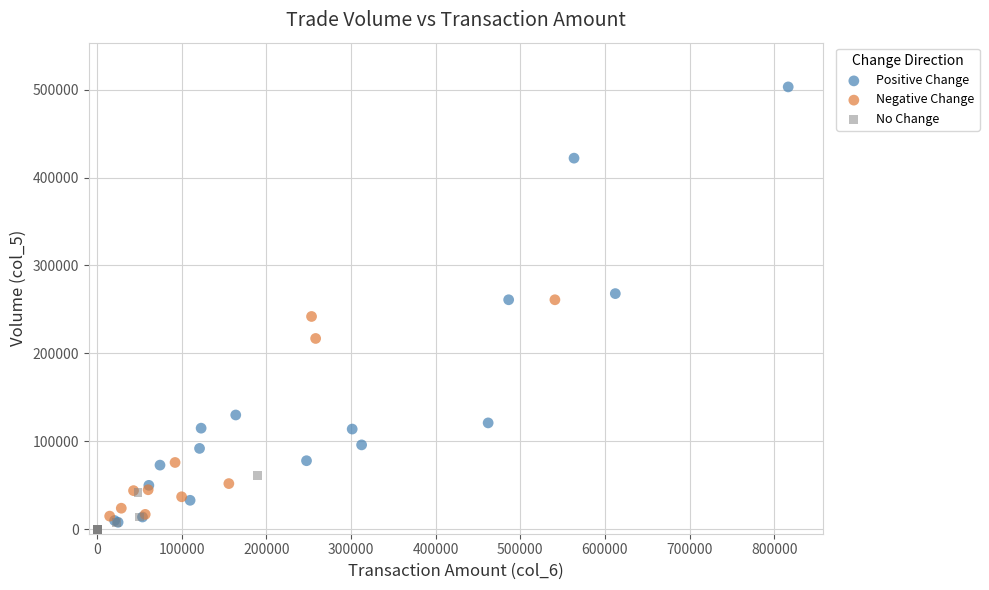

Which series has the widest spread of Y values?

Positive Change